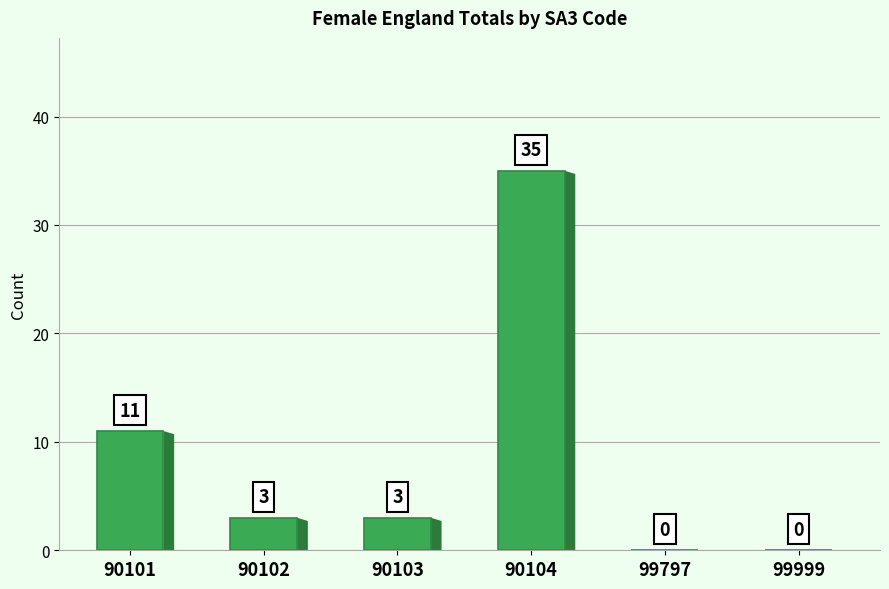

What is the maximum value shown in the chart?

35